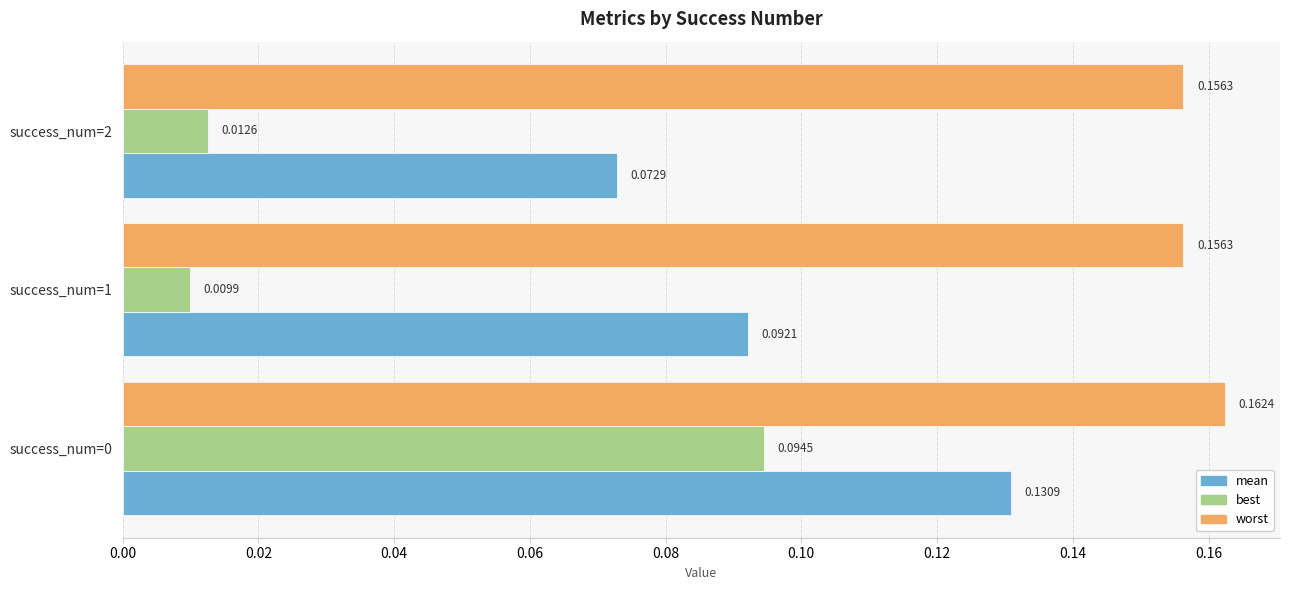

What is the total value across all series at success_num=1?

0.3